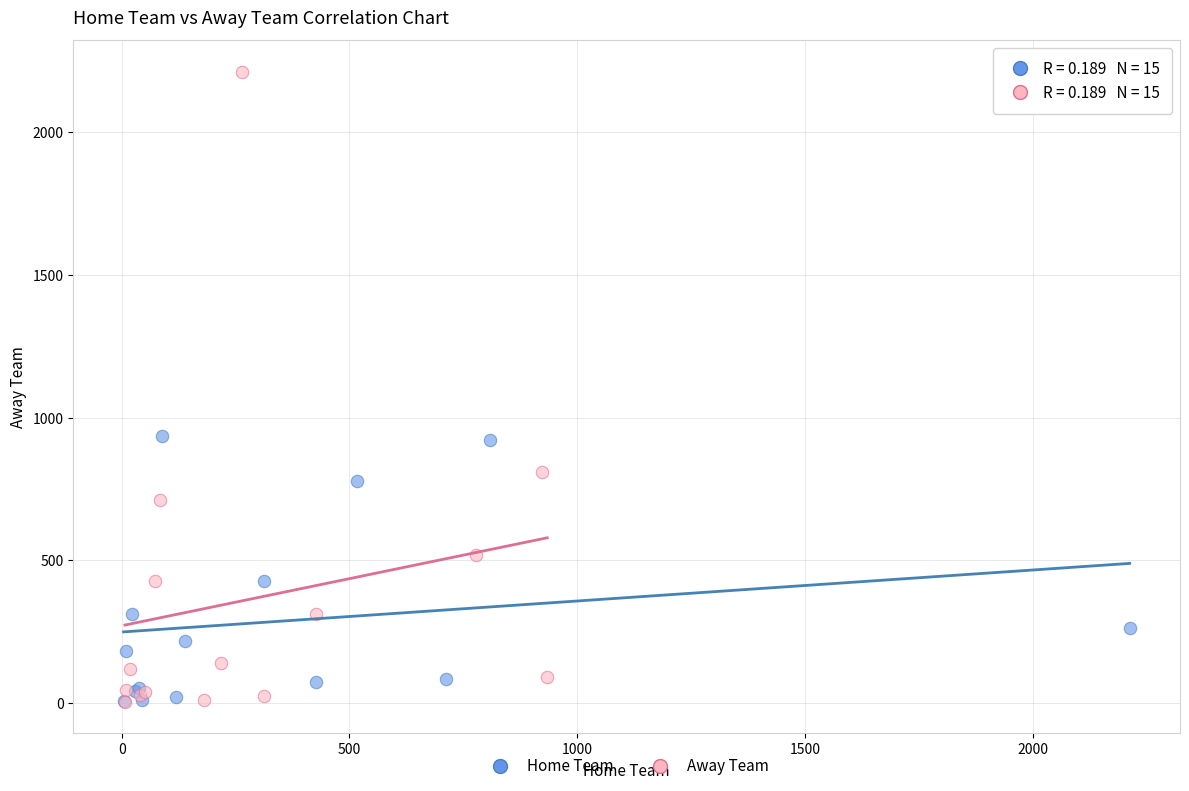

Which series has the largest Y range (max minus min)?

Away Team